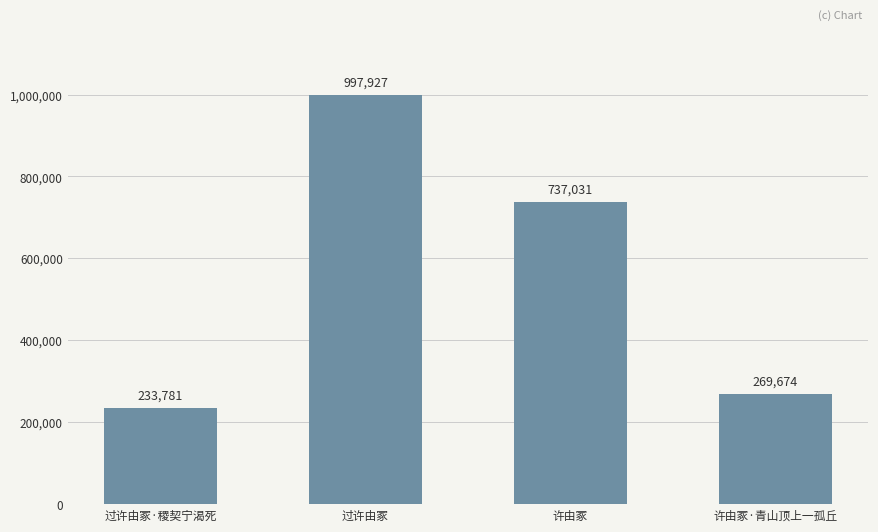

List the labels in order of value, smallest first.

过许由冢·稷契宁渴死, 许由冢·青山顶上一孤丘, 许由冢, 过许由冢